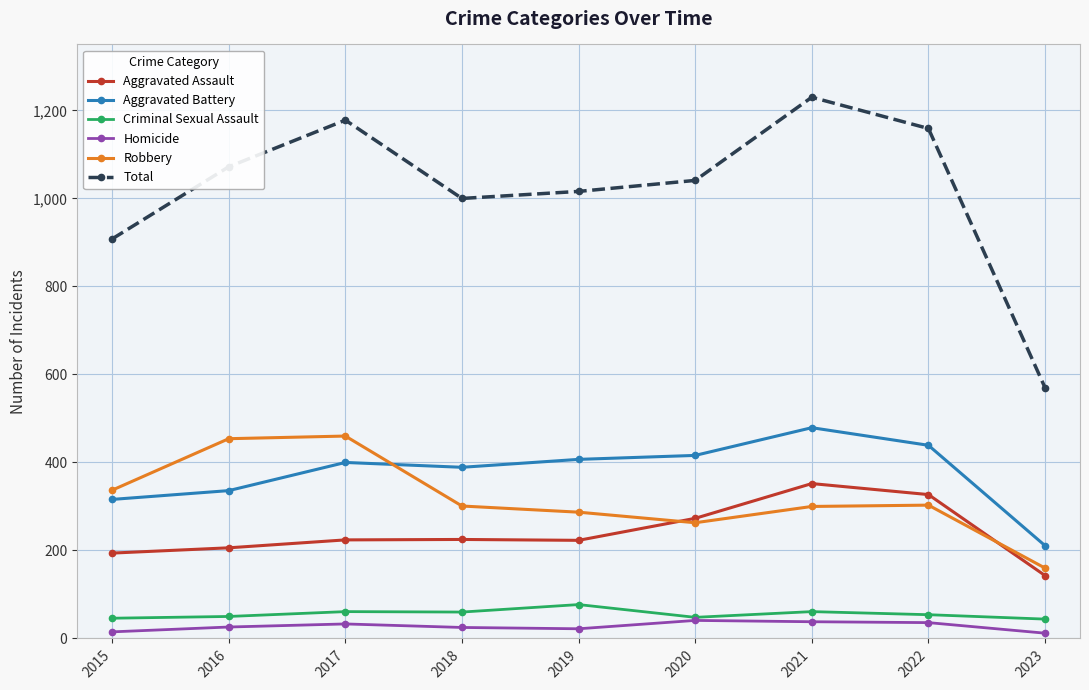

What are all the series names shown in the legend?

Aggravated Assault, Aggravated Battery, Criminal Sexual Assault, Homicide, Robbery, Total